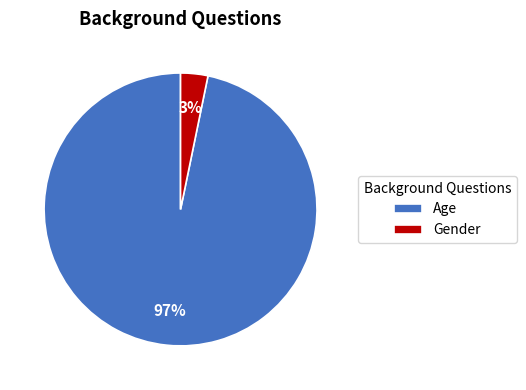

Which slice is the largest?

Age